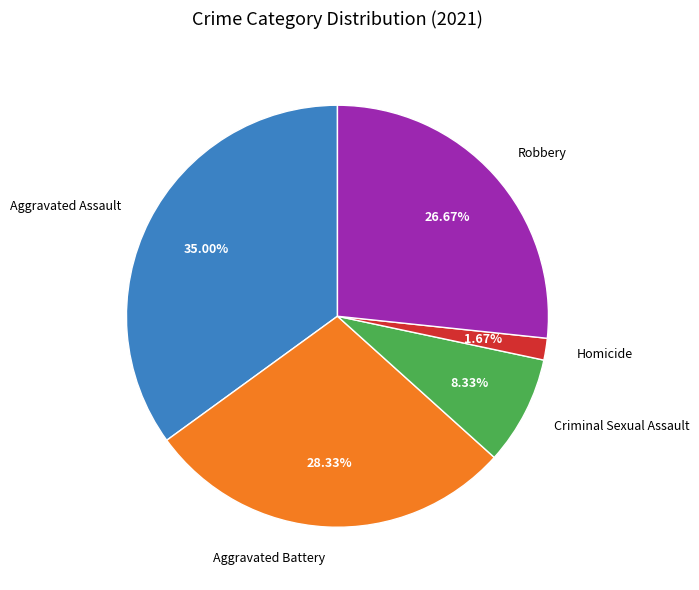

True or false: Criminal Sexual Assault accounts for 8% of the total.

True